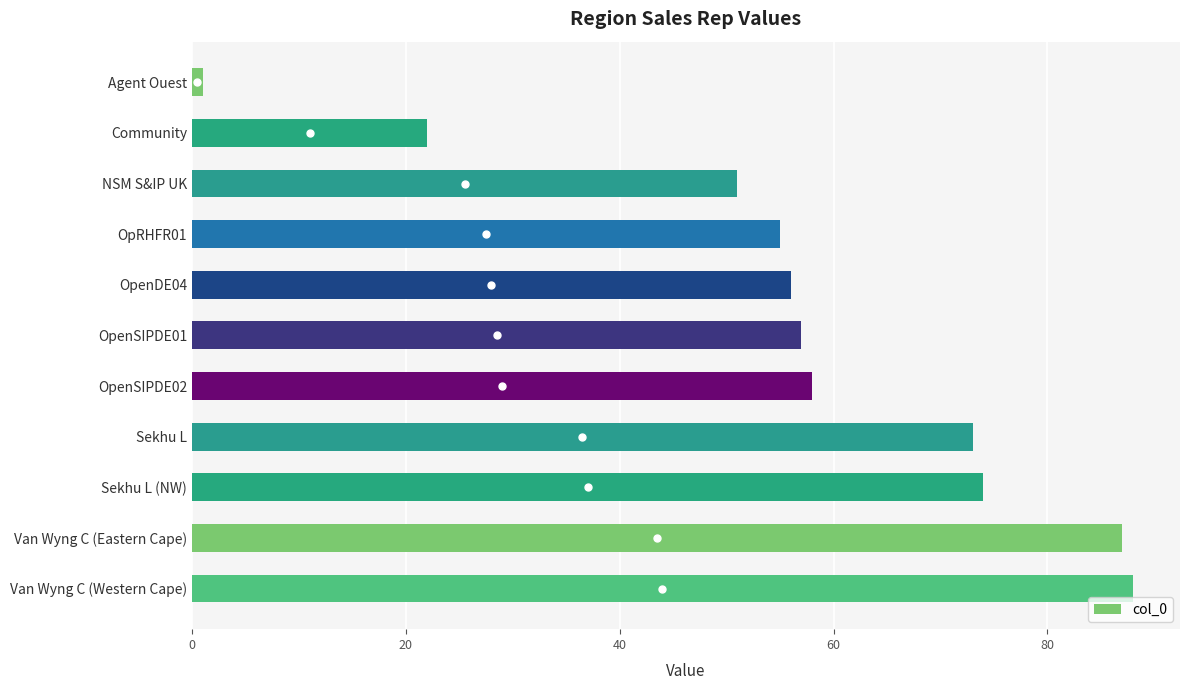

Are the bars grouped side by side (vs. stacked)?

No